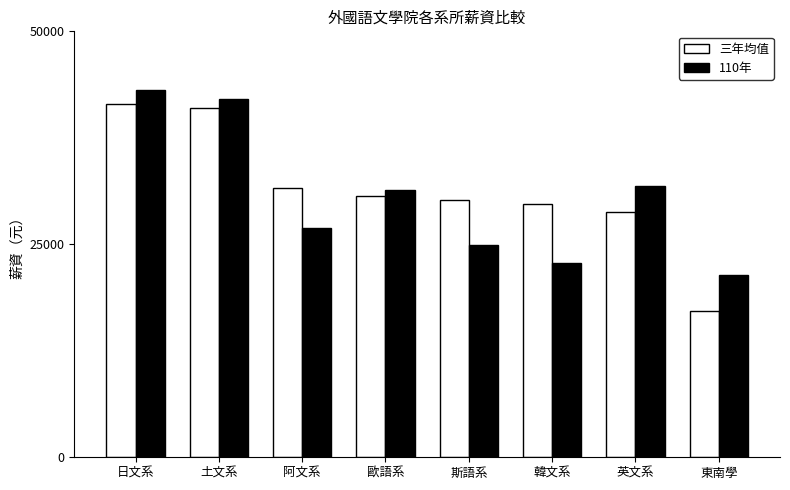

What is the value of the 110年 bar at the 7th from the left?

31840.6